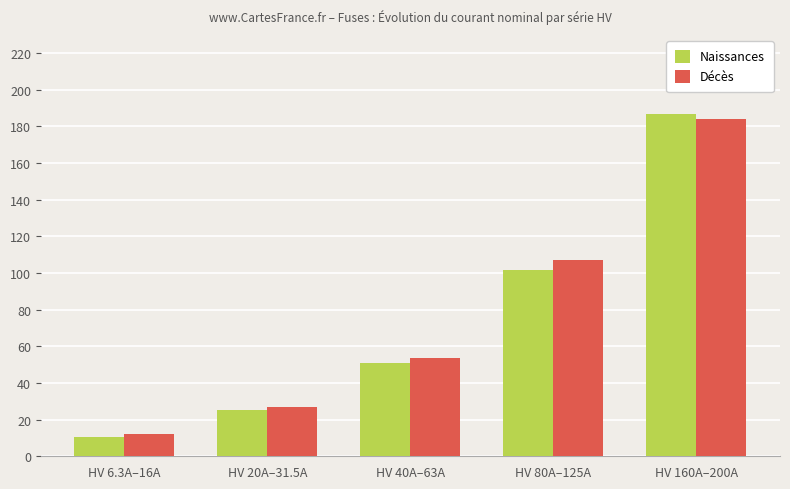

What value does the Décès series have at HV 20A–31.5A?

26.9